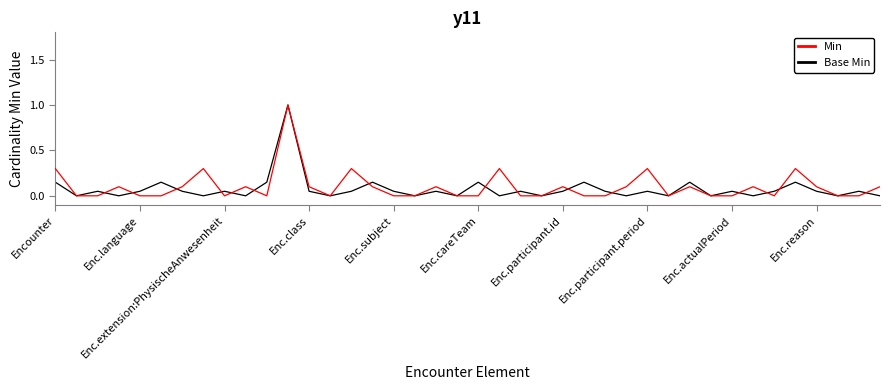

How many times do Base Min and Min cross each other?

15